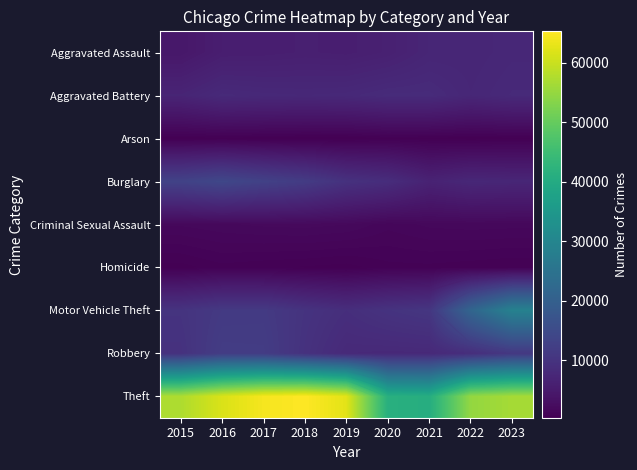

True or false: Aggravated Battery has a value of 3588 at 2023.

False